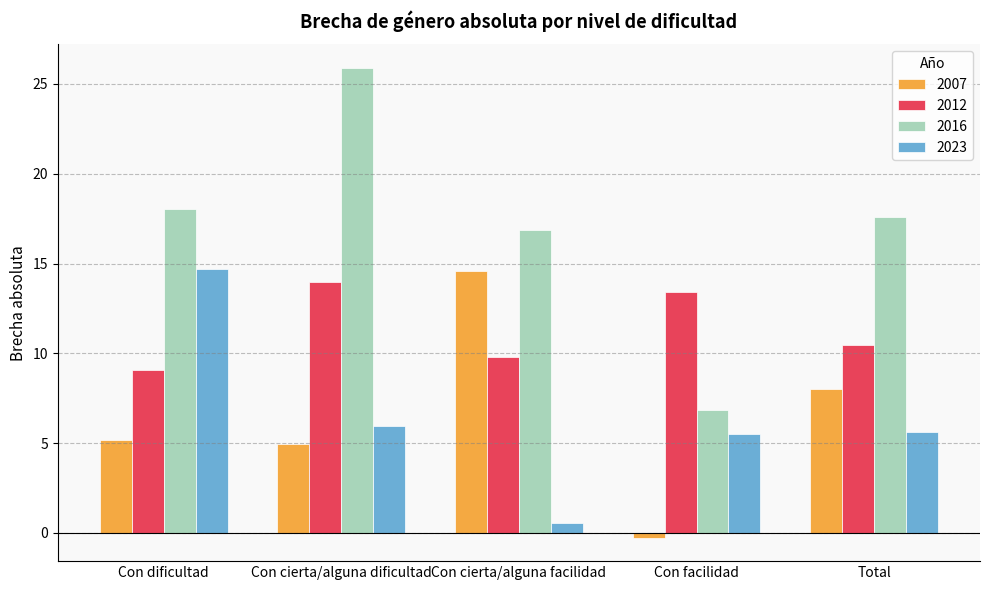

What are all the series names shown in the legend?

2007, 2012, 2016, 2023